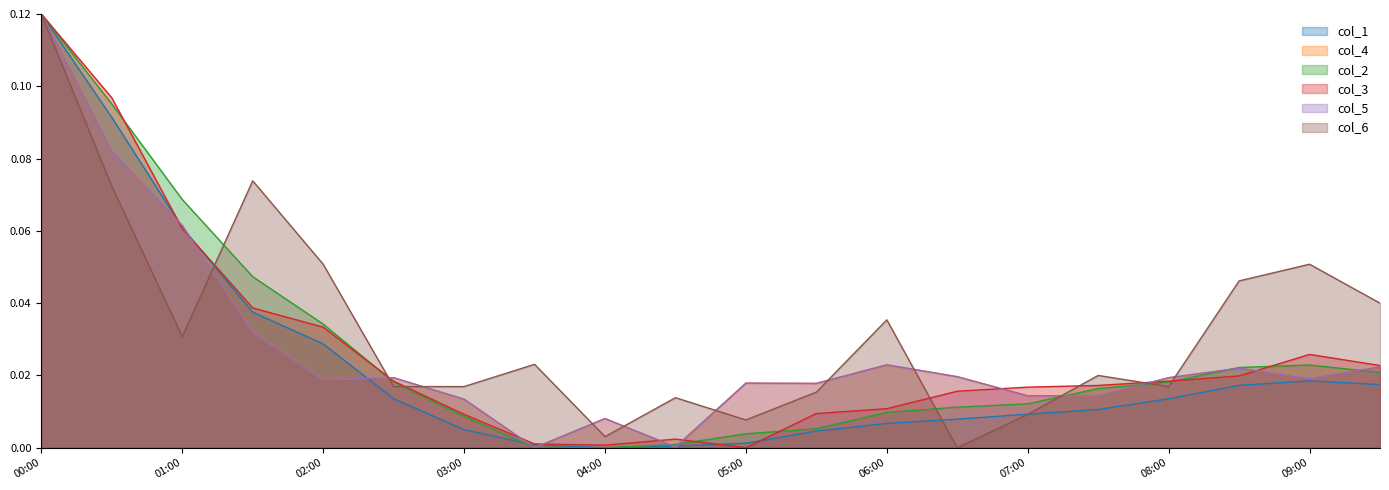

How many intersections are there between col_2 and col_5?

9